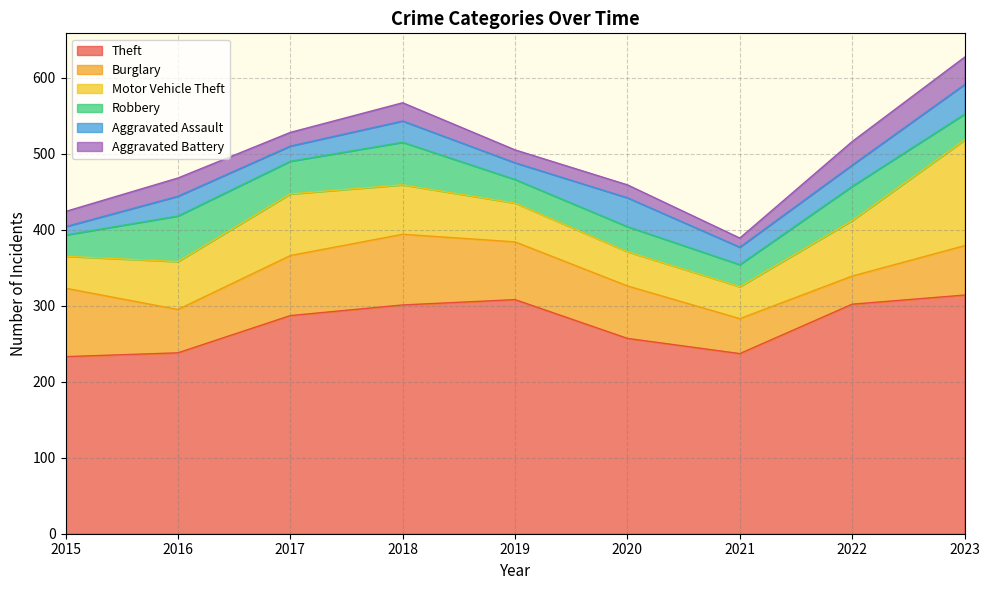

Reading left to right, transcribe all the data shown in this chart.

Theft: 233	238	287	301	308	257	237	302	314
Burglary: 90	57	79	93	76	69	46	37	65
Motor Vehicle Theft: 42	63	81	65	51	45	42	73	139
Robbery: 28	60	43	56	31	33	29	45	34
Aggravated Assault: 11	26	20	28	22	38	23	28	39
Aggravated Battery: 20	24	18	24	17	17	12	31	36